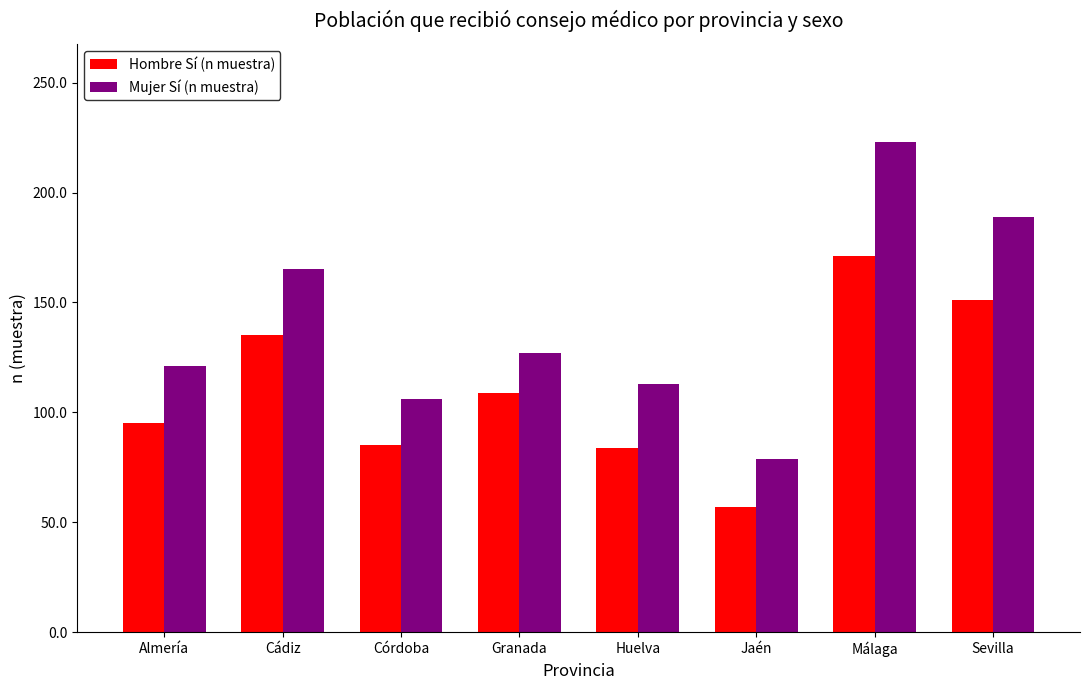

What are all the series names shown in the legend?

Hombre Sí (n muestra), Mujer Sí (n muestra)